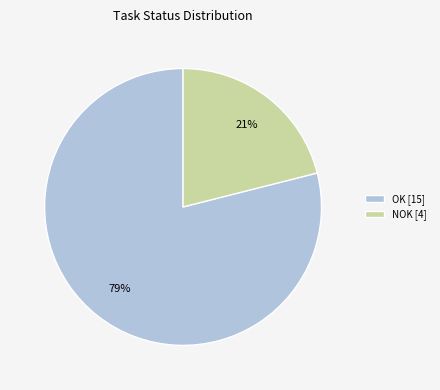

Which slice is the largest?

OK [15]